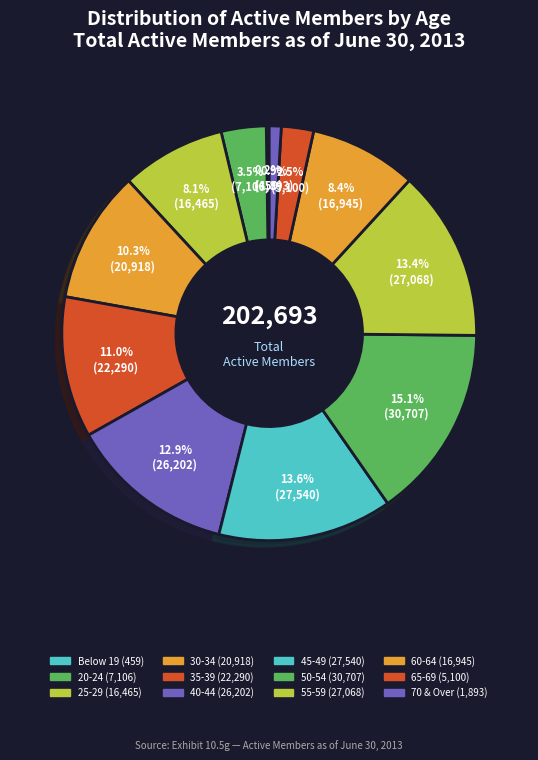

To the nearest percent, what is the difference between the largest and smallest slice percentages?

15%